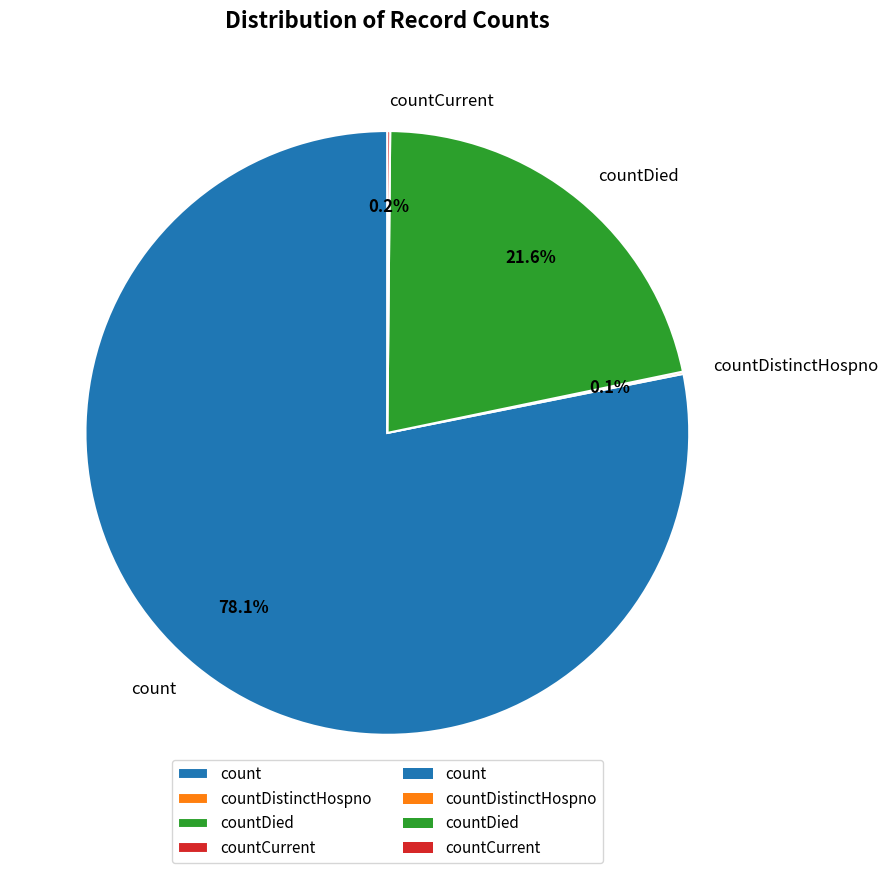

Does any single category account for the majority?

Yes